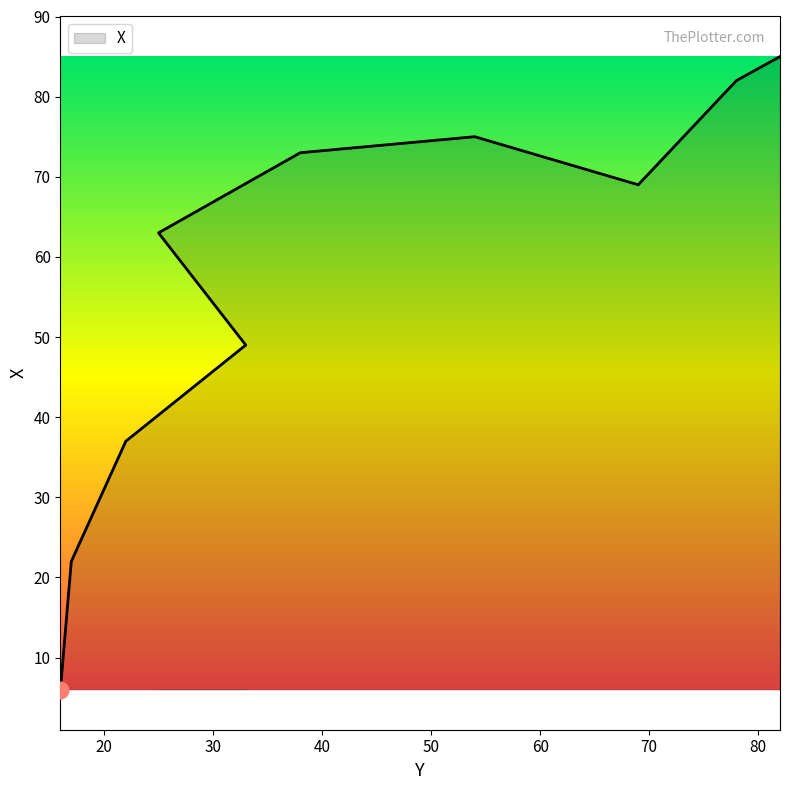

Does the chart display data point markers on the line(s)?

No